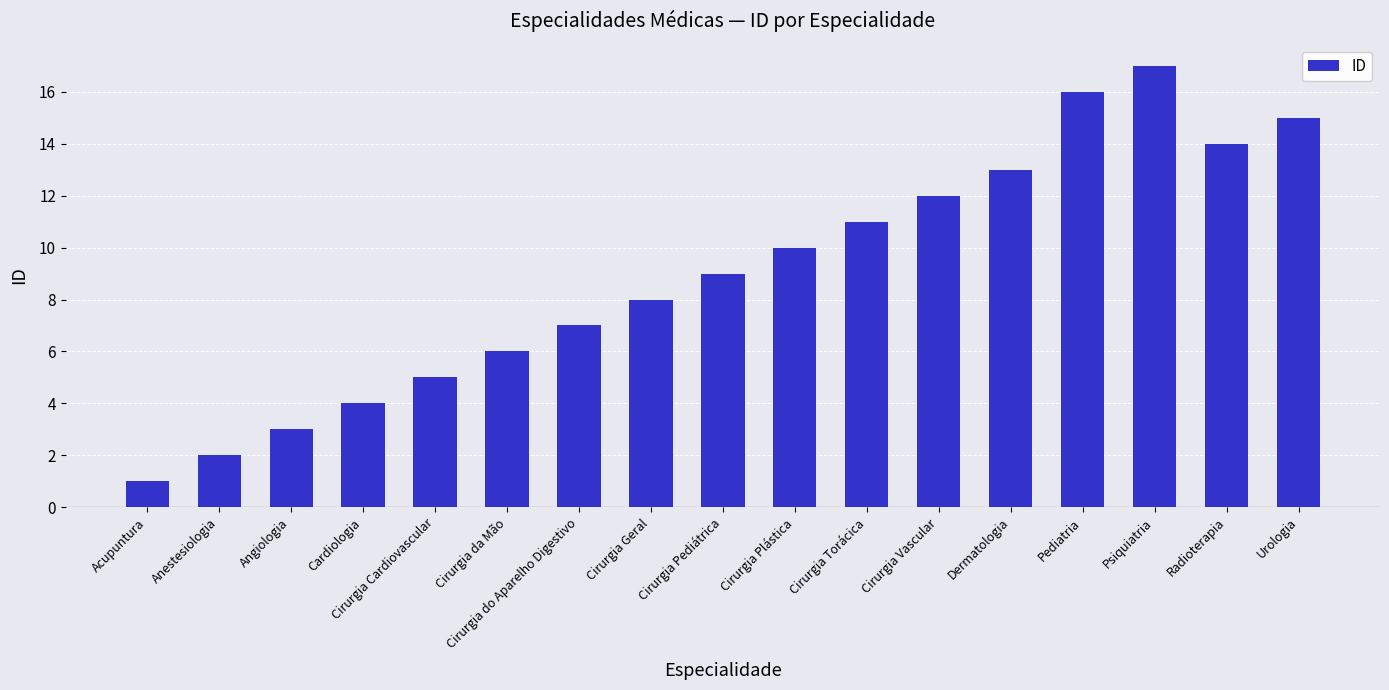

Reading left to right, list all the values displayed in this chart.

1	2	3	4	5	6	7	8	9	10	11	12	13	16	17	14	15